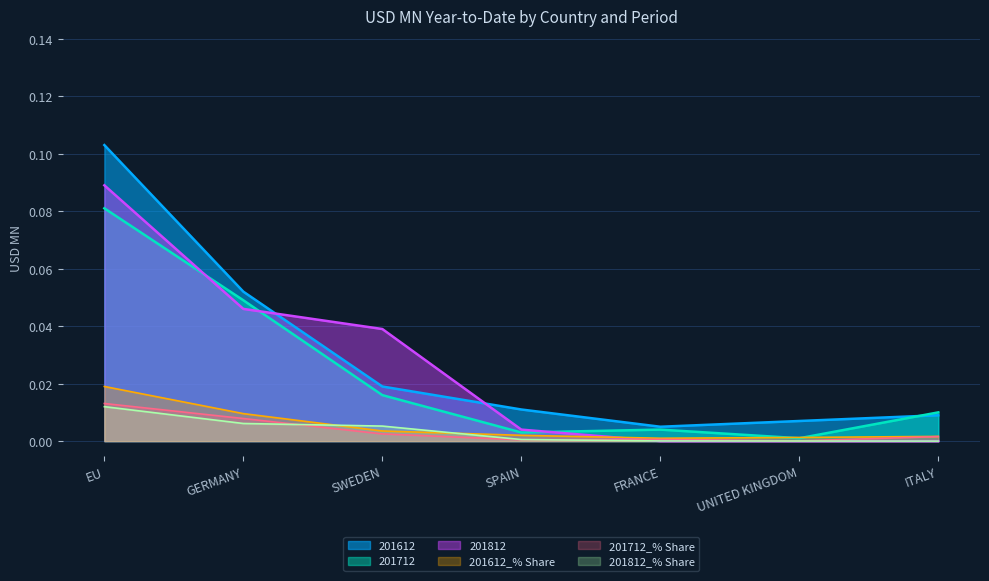

What are all the series names shown in the legend?

201612, 201712, 201812, 201612_% Share, 201712_% Share, 201812_% Share